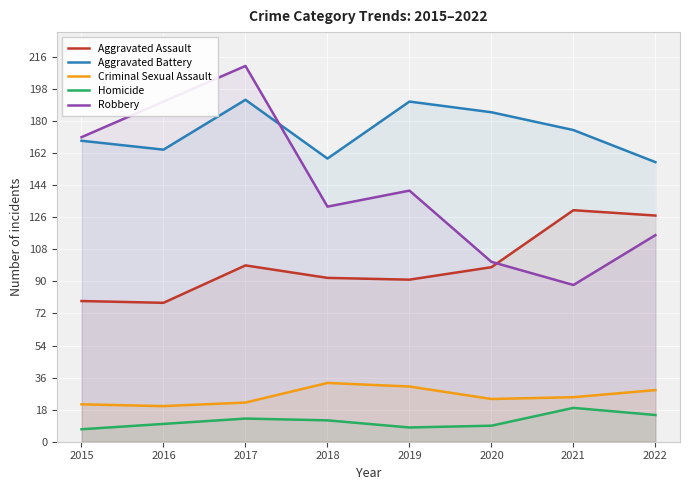

At which category is the sum across all series the highest?

2017